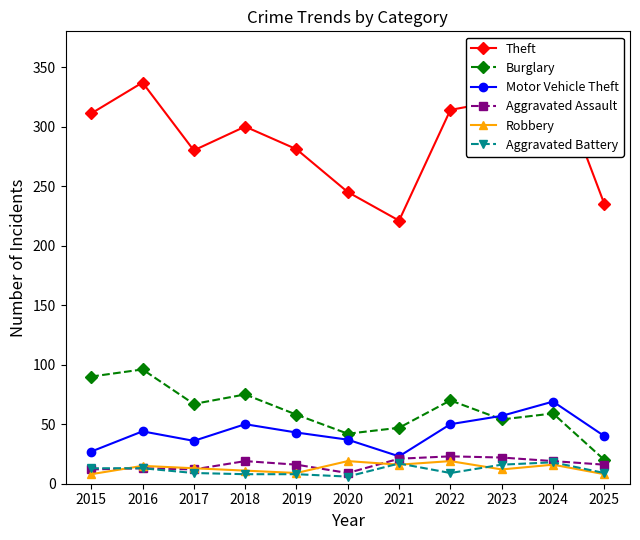

Reading right to left, extract all data points from this chart.

Theft: 2025=235	2024=349	2023=322	2022=314	2021=221	2020=245	2019=281	2018=300	2017=280	2016=337	2015=311
Burglary: 2025=20	2024=59	2023=54	2022=70	2021=47	2020=42	2019=58	2018=75	2017=67	2016=96	2015=90
Motor Vehicle Theft: 2025=40	2024=69	2023=57	2022=50	2021=23	2020=37	2019=43	2018=50	2017=36	2016=44	2015=27
Aggravated Assault: 2025=16	2024=19	2023=22	2022=23	2021=21	2020=9	2019=16	2018=19	2017=12	2016=13	2015=12
Robbery: 2025=8	2024=16	2023=12	2022=19	2021=16	2020=19	2019=9	2018=11	2017=13	2016=15	2015=8
Aggravated Battery: 2025=9	2024=18	2023=16	2022=9	2021=17	2020=6	2019=8	2018=8	2017=9	2016=13	2015=13